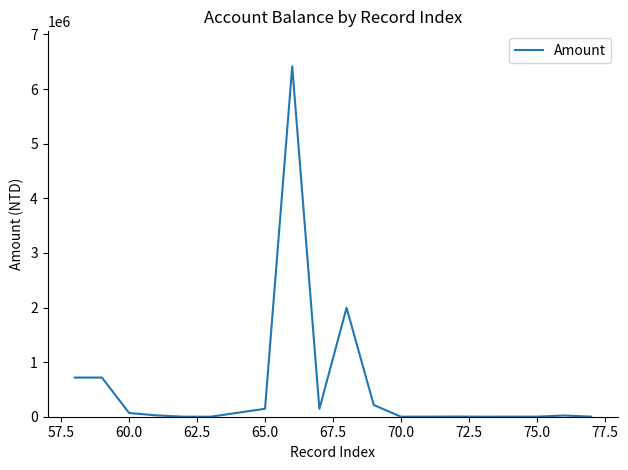

What is the difference between the maximum and minimum values?

6415860